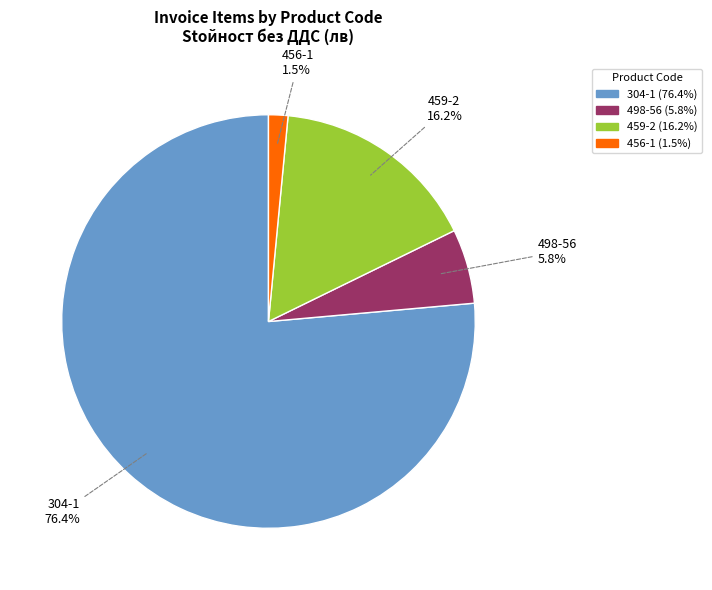

Count the number of slices in the pie.

4